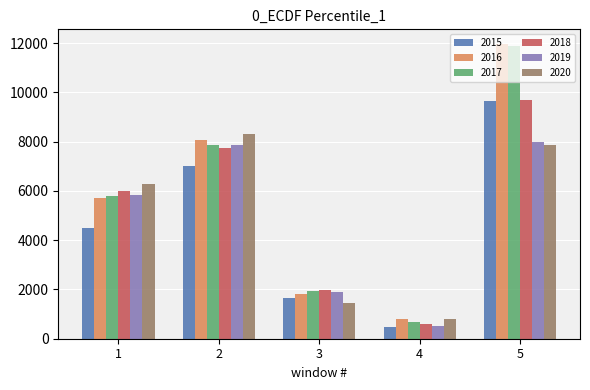

What is the maximum value shown in the chart?

11960